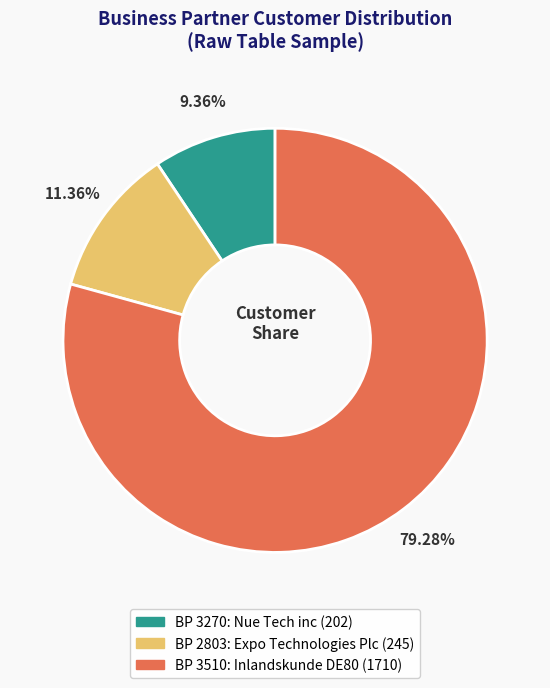

Does any single category account for the majority?

Yes